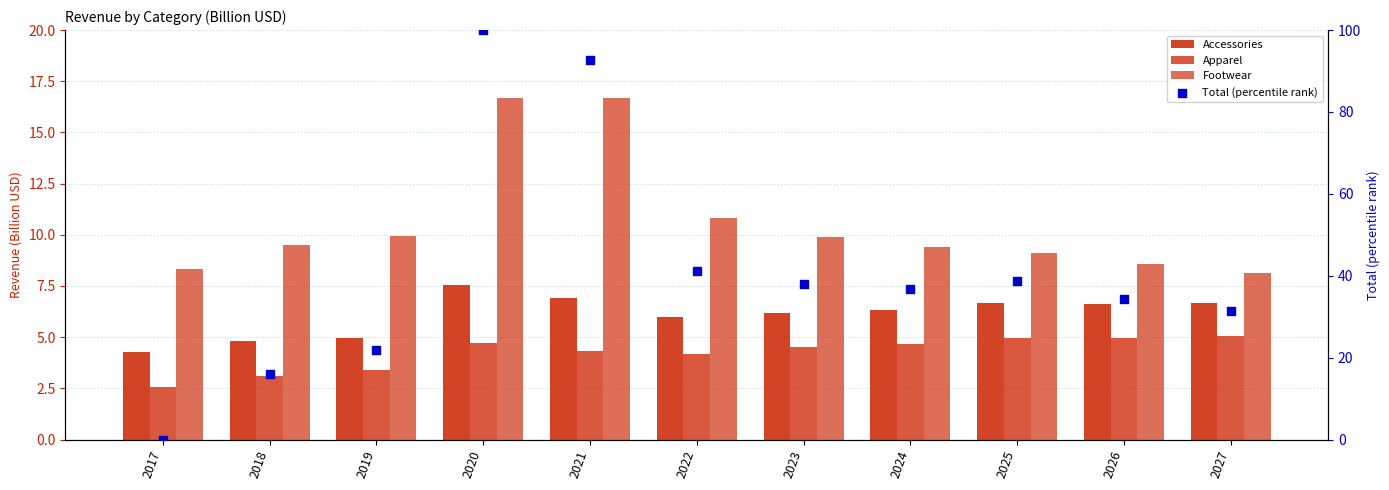

Which series has the widest spread of Y values?

Total (percentile rank)